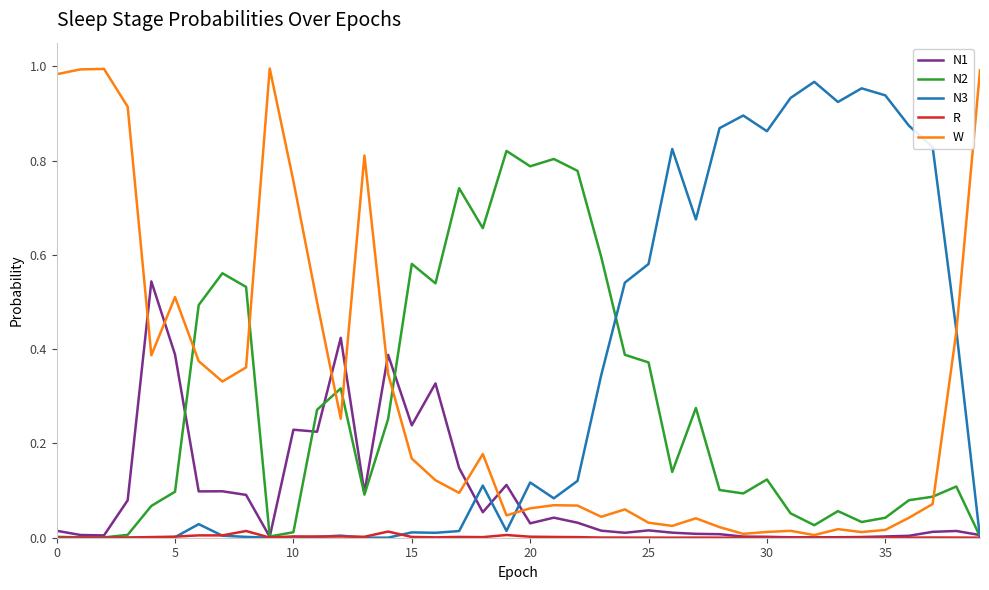

Which series has the largest range (max minus min)?

W